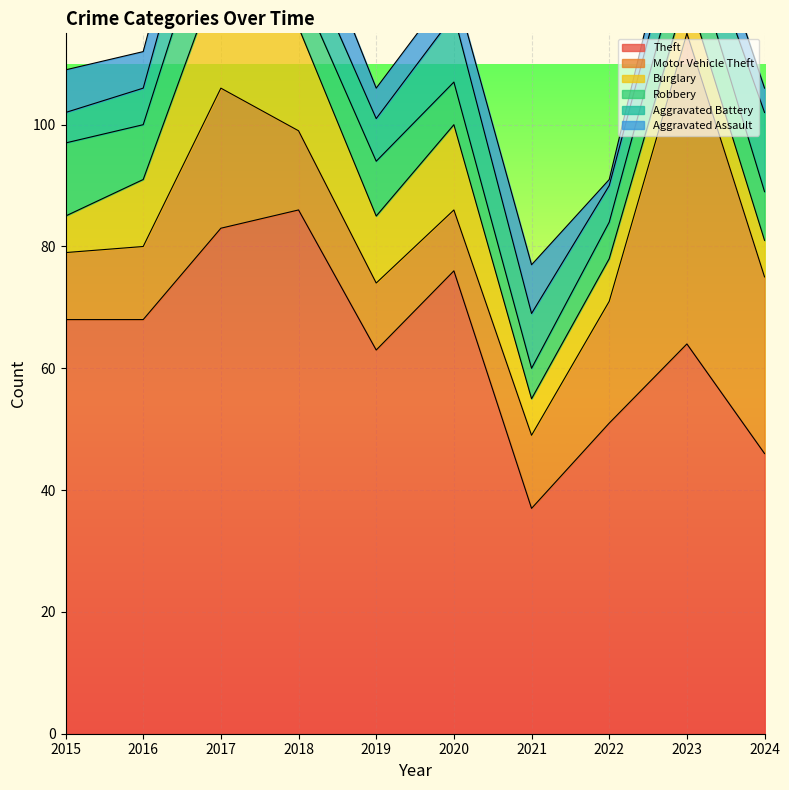

Reading left to right, extract all data points from this chart.

Theft: 68	68	83	86	63	76	37	51	64	46
Motor Vehicle Theft: 11	12	23	13	11	10	12	20	51	29
Burglary: 6	11	20	17	11	14	6	7	7	6
Robbery: 12	9	14	7	9	7	5	6	9	8
Aggravated Battery: 5	6	12	7	7	11	9	6	7	13
Aggravated Assault: 7	6	8	8	5	5	8	1	6	4